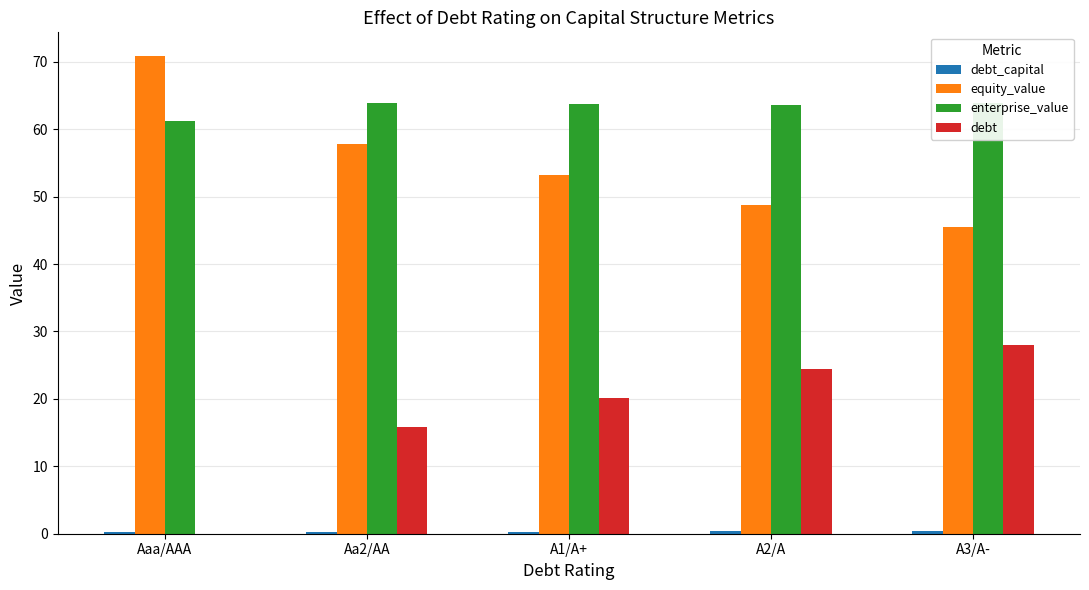

Which series has the largest total across all categories?

enterprise_value